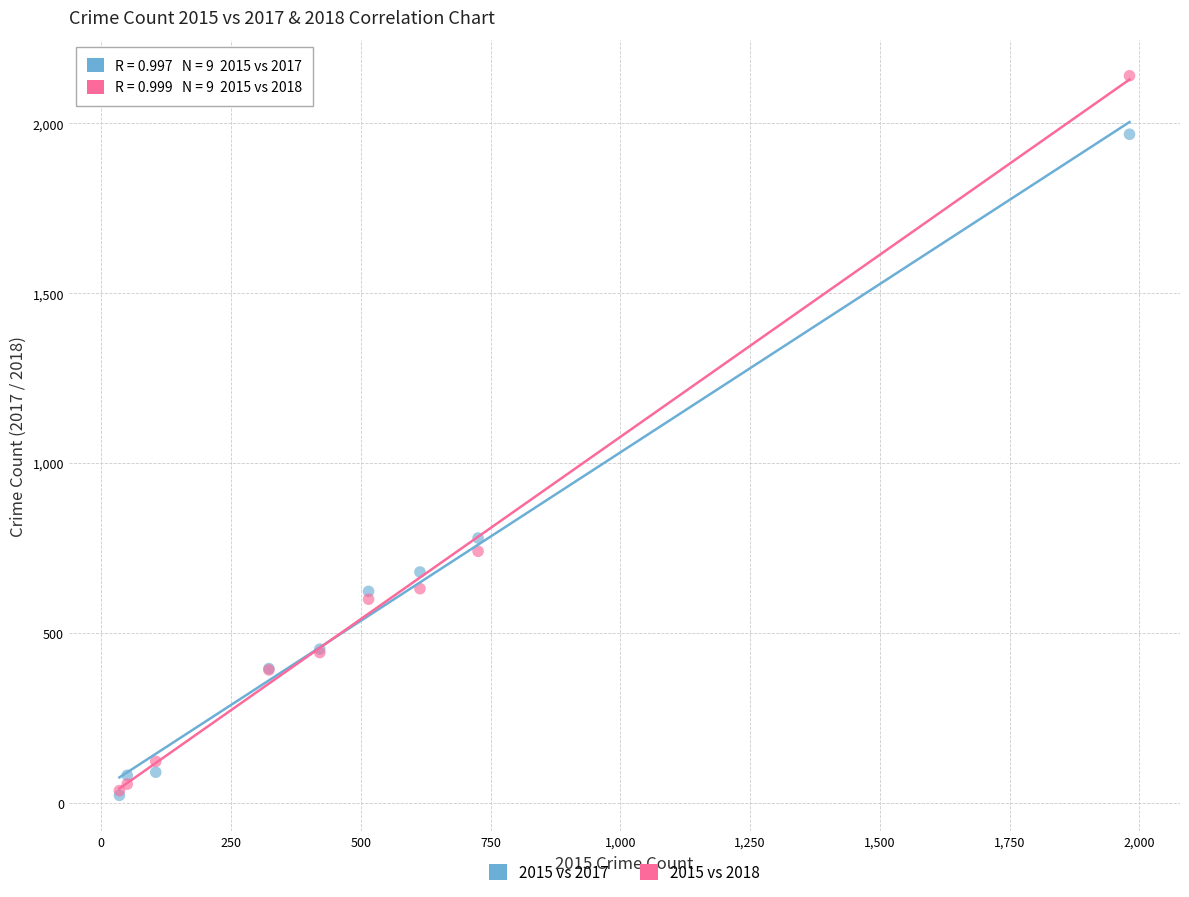

In the 2015 vs 2017 series, what Y value is closest to 995?

780